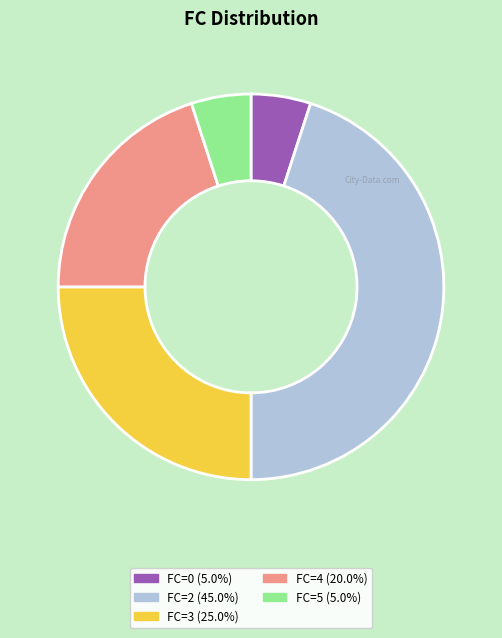

Is there a majority slice in this chart?

No